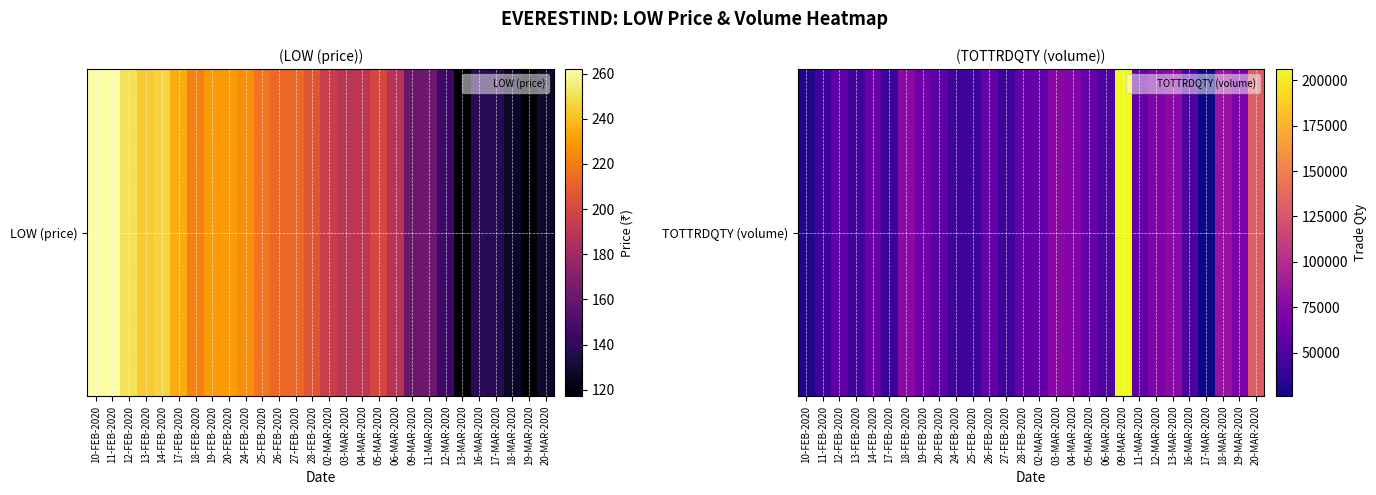

What is the sum of all values?

1818029